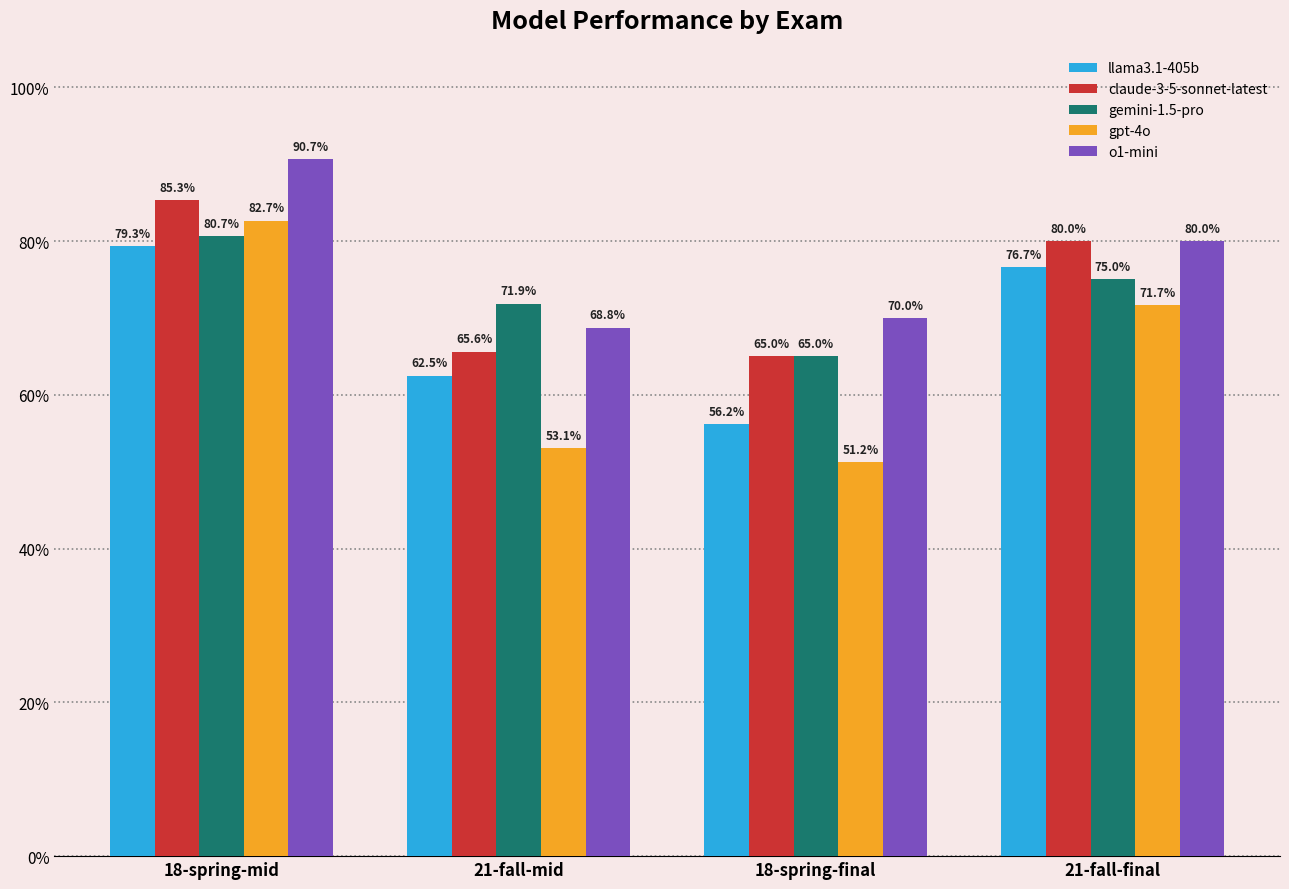

Where is o1-mini nearest to the value 0?

21-fall-mid